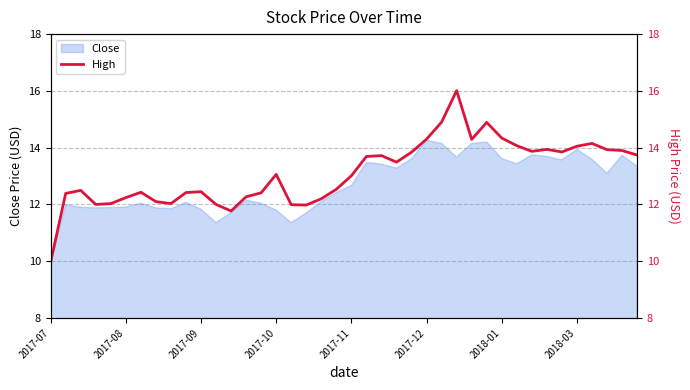

What is the highest value of the Close series?

14.3